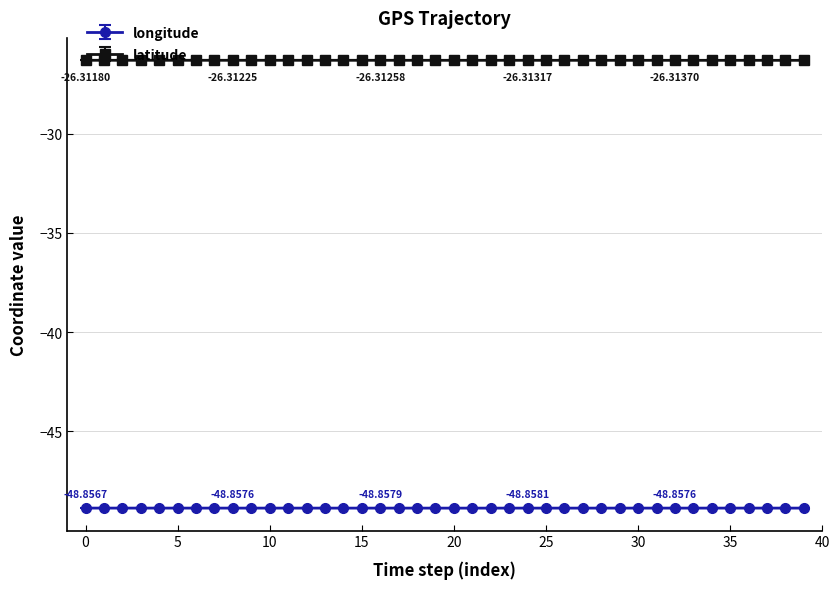

True or false: latitude and longitude intersect in this chart.

False